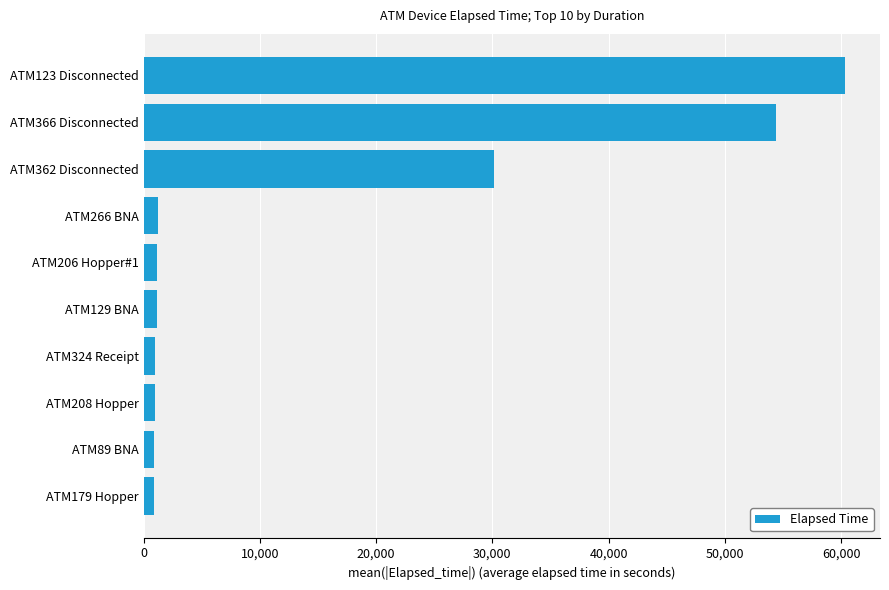

What is the difference between the maximum and minimum values?

59445